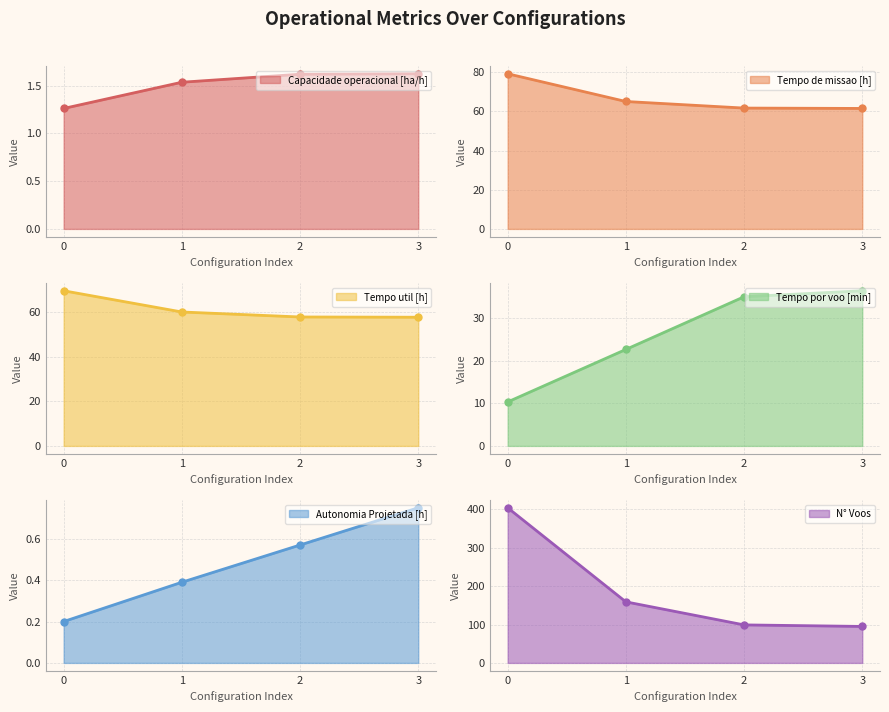

Between 2 and 0, which is larger?

2